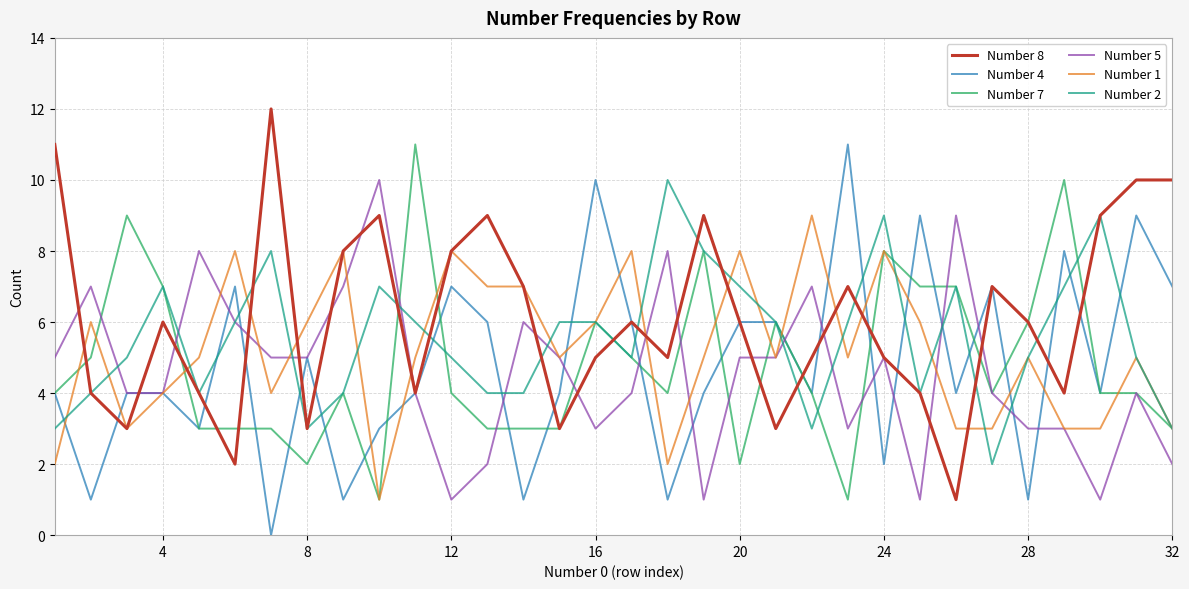

What are all the series names shown in the legend?

Number 8, Number 4, Number 7, Number 5, Number 1, Number 2